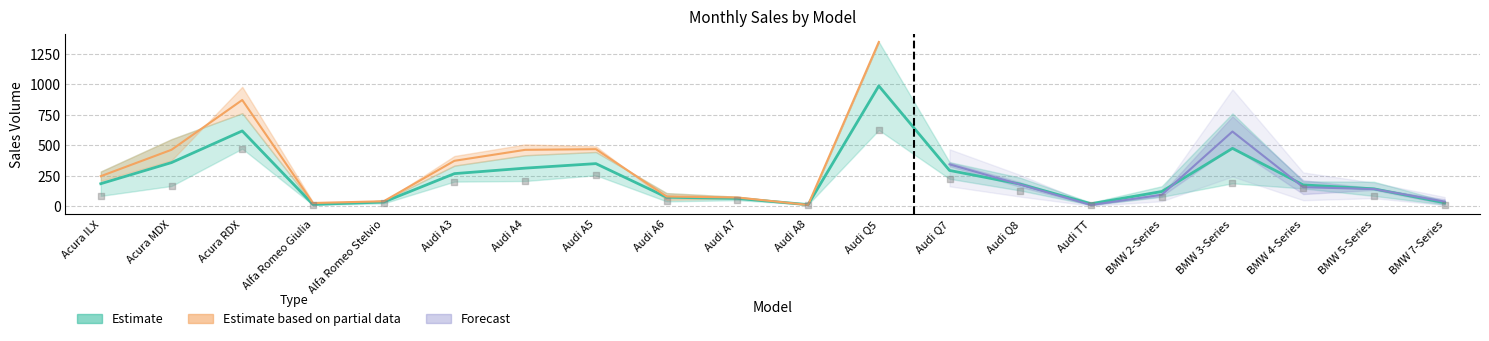

Is the value of May at BMW 4-Series greater than the value of Jan at Alfa Romeo Giulia?

Yes